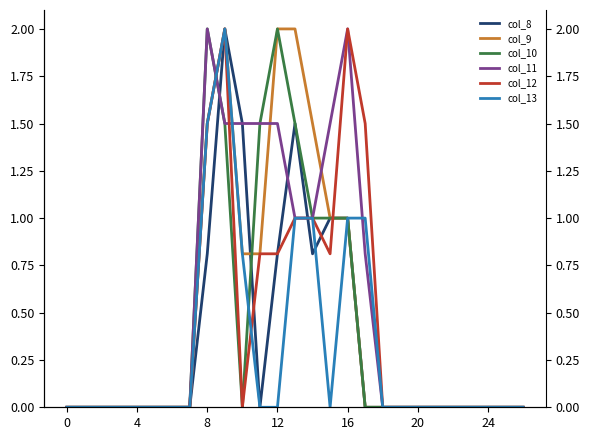

What is the value of the col_9 point at the 16th from the left?

1.0